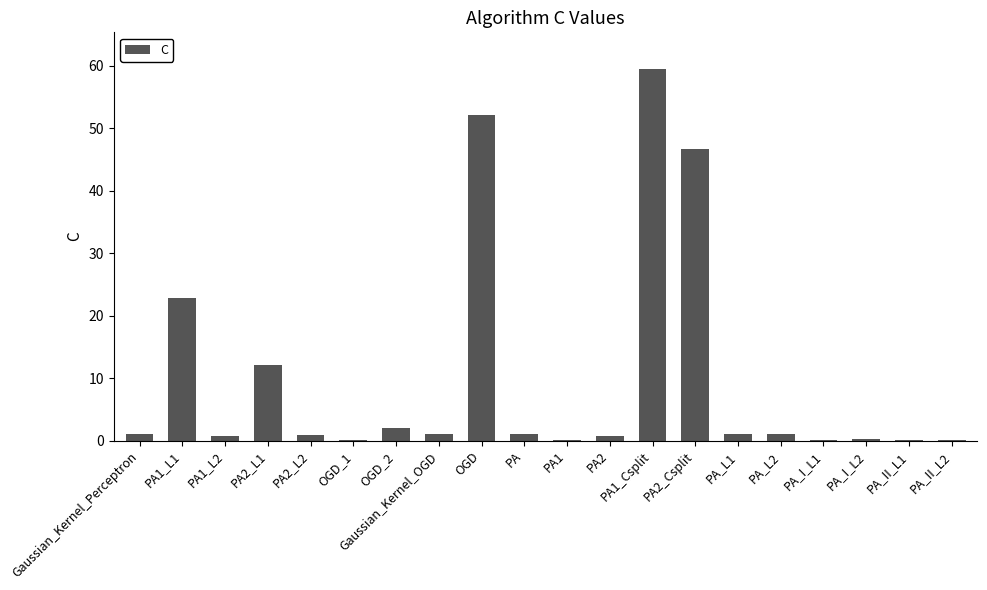

True or false: the data shows 1.0 at PA_L2.

True